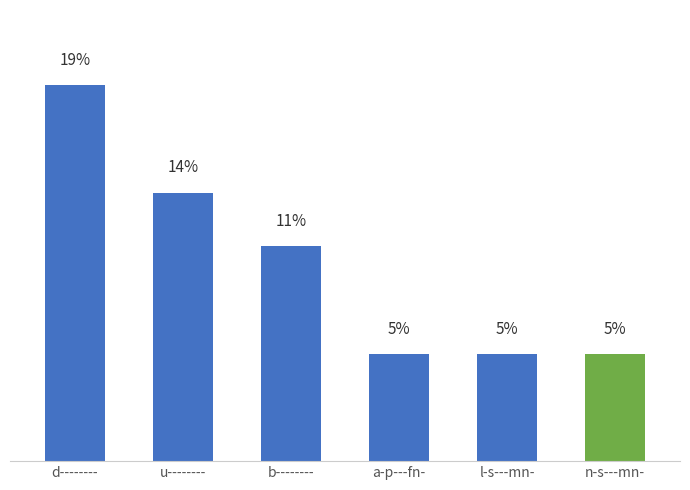

Which label corresponds to the largest value in the chart?

d--------